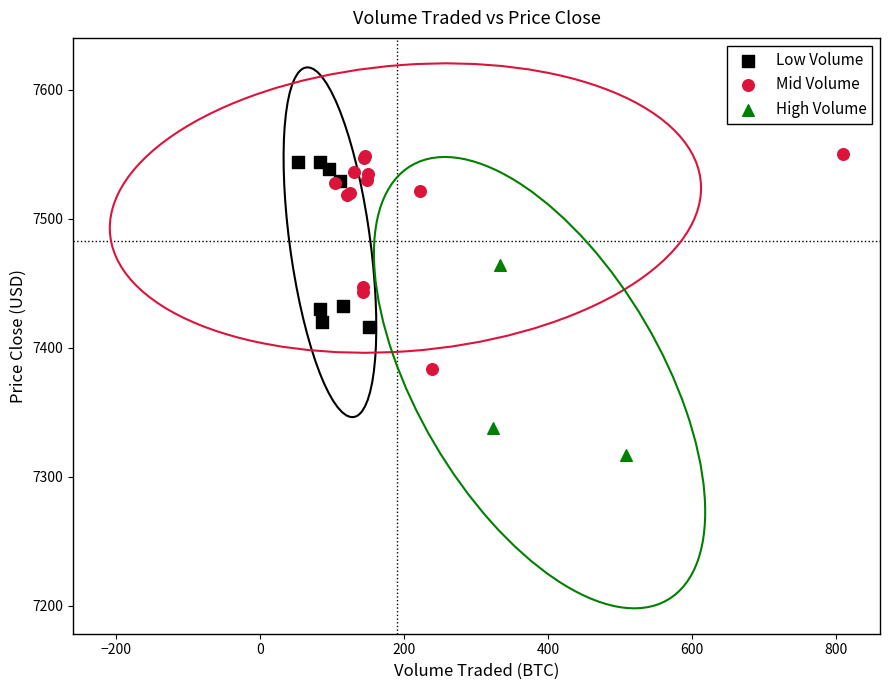

Which series reaches the minimum Y coordinate?

High Volume